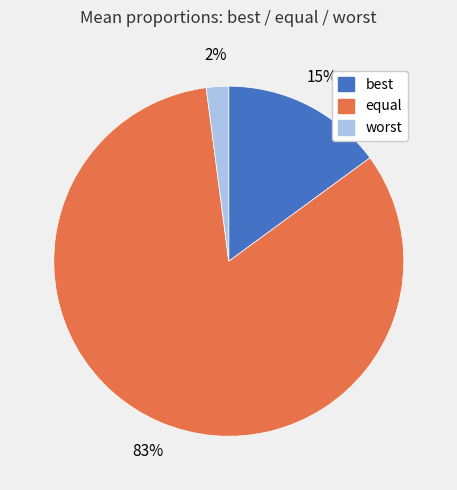

Which slice is the smallest?

worst